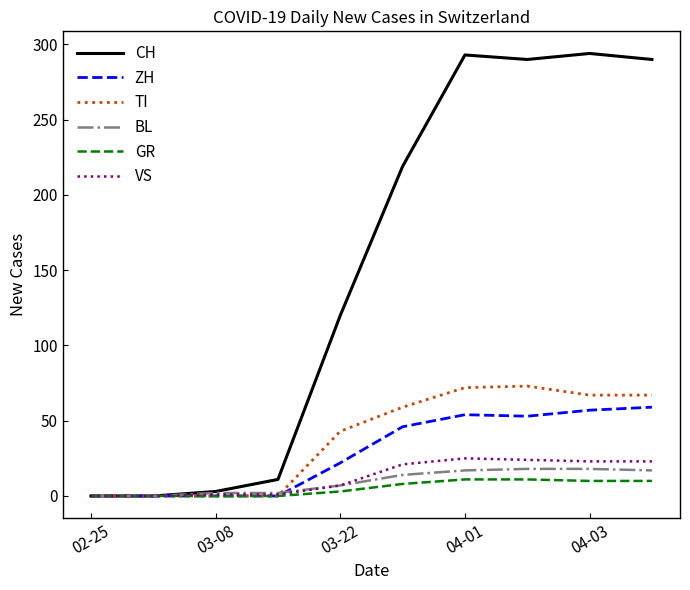

In TI, how many points are higher than both neighbors (excluding endpoints)?

1